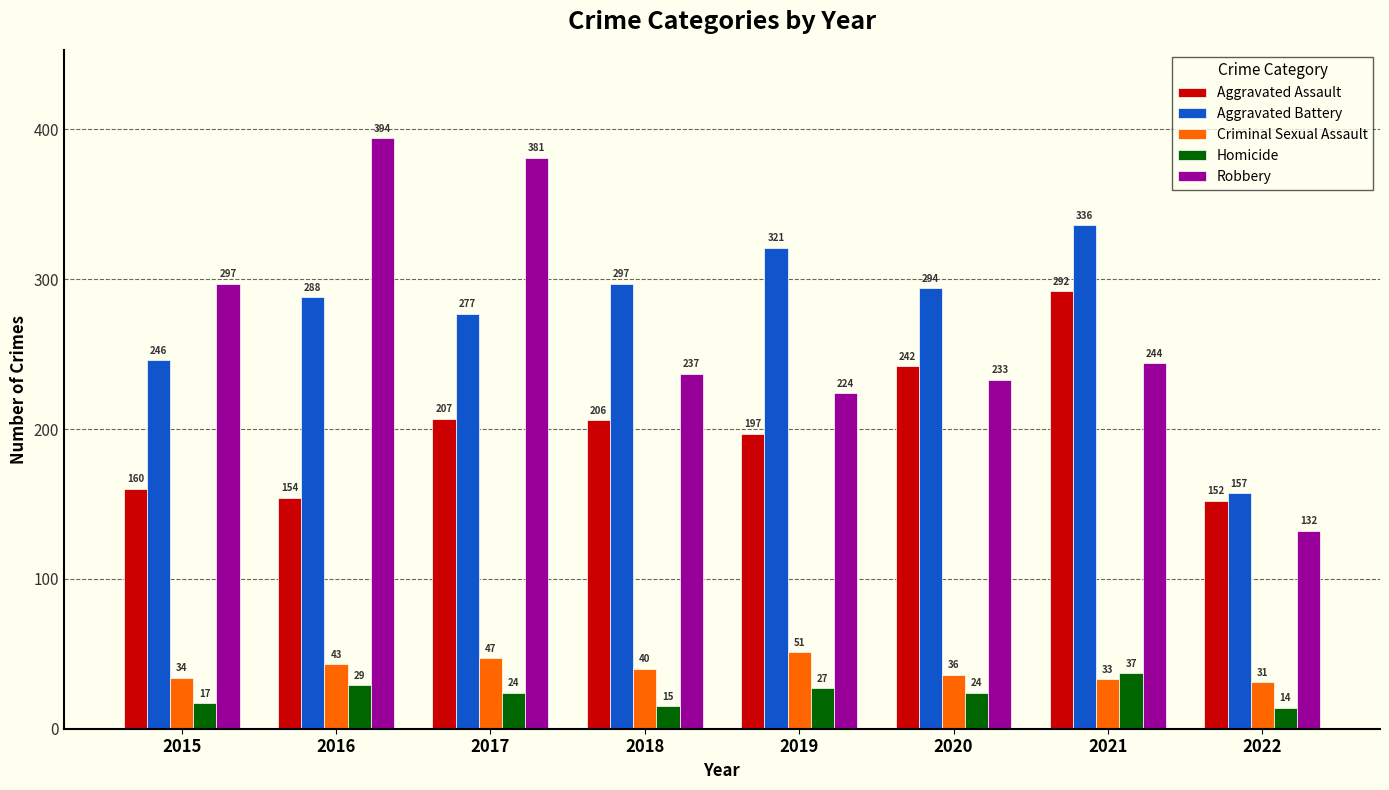

What is the spread (max minus min) of values at 2020?

270